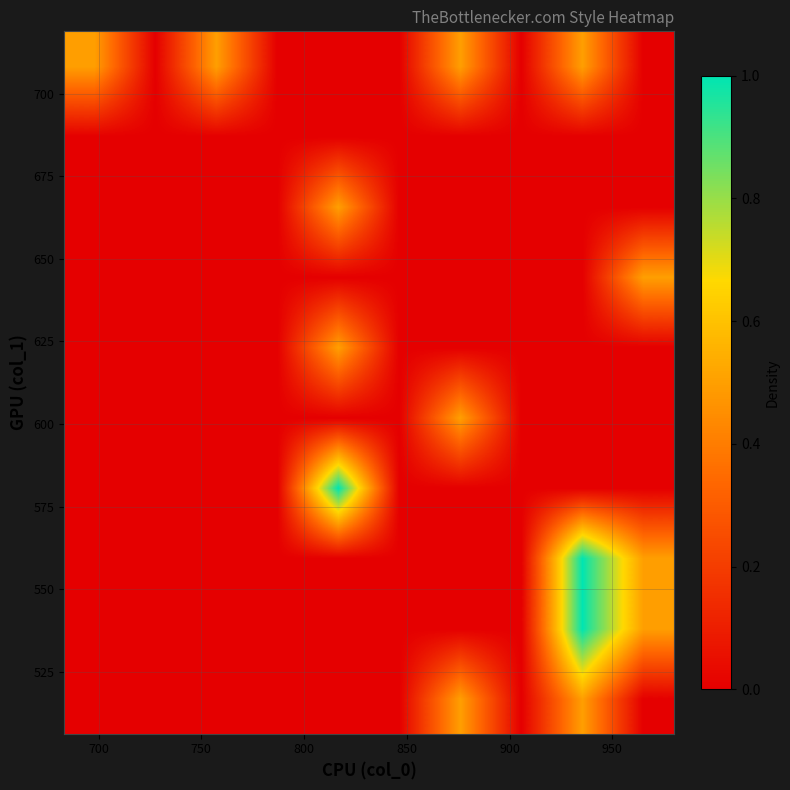

Count the number of categories in the chart.

10